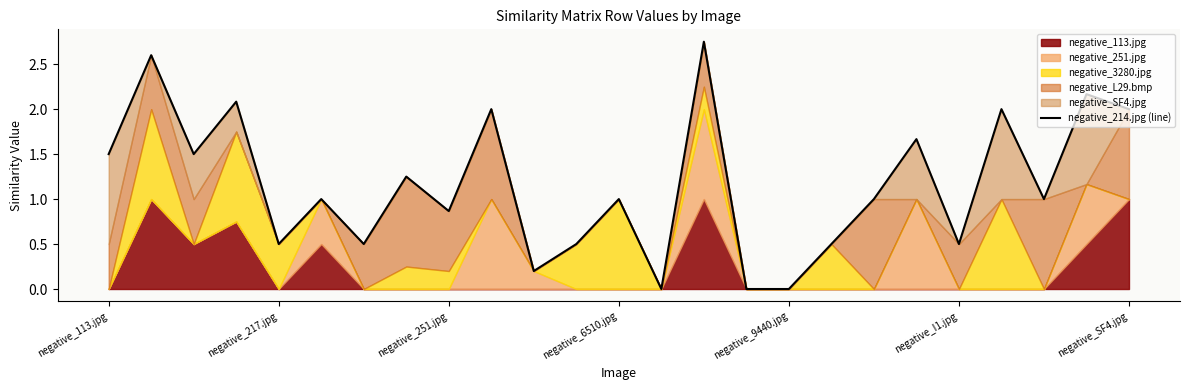

What is the sum of all values?

29.1